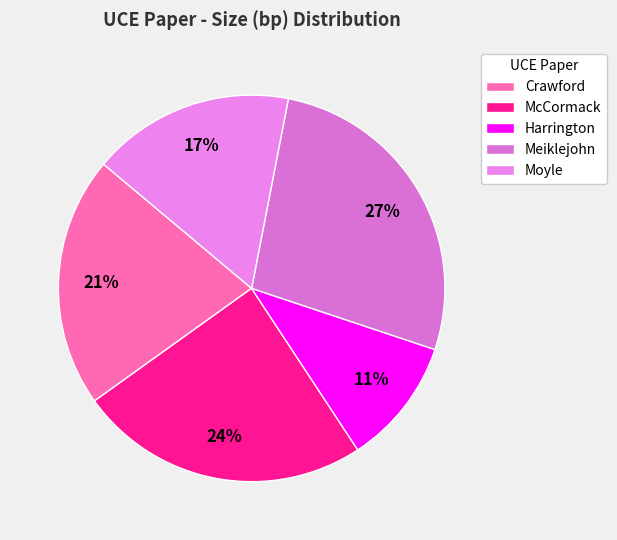

Rank the categories by value from highest to lowest.

Meiklejohn, McCormack, Crawford, Moyle, Harrington